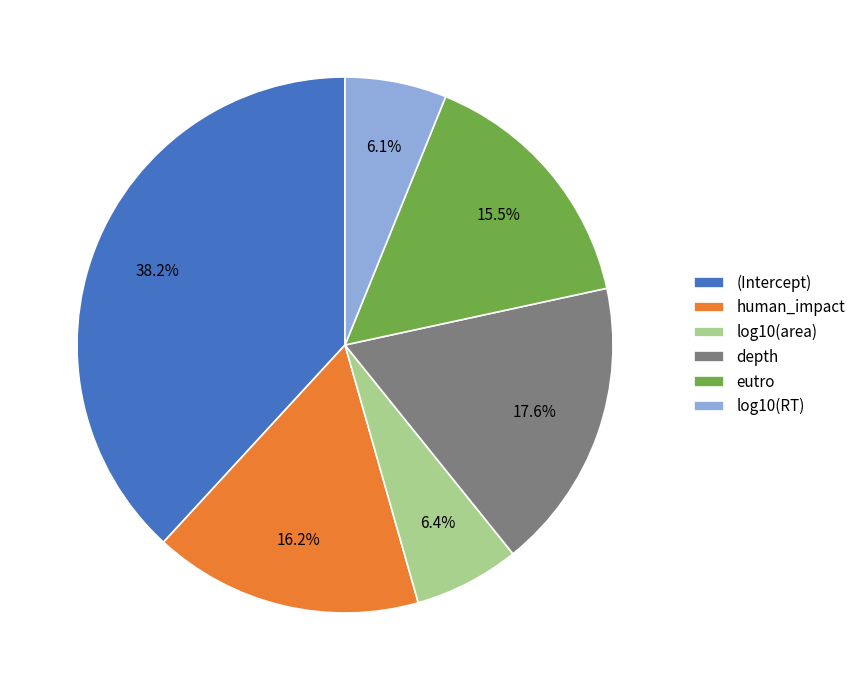

How many segments does this pie chart have?

6